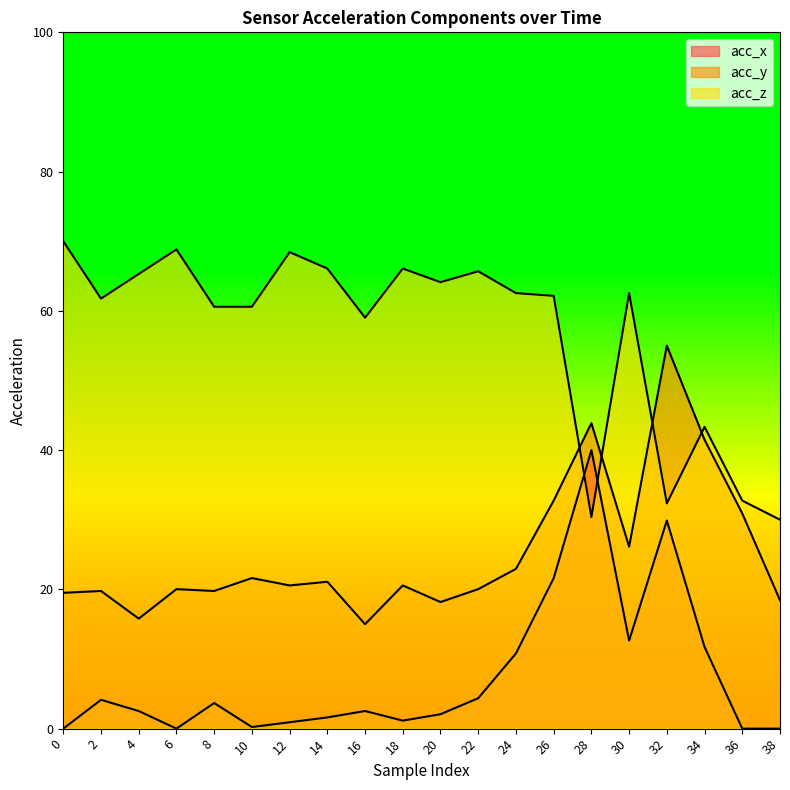

At which label does acc_y reach its peak?

32